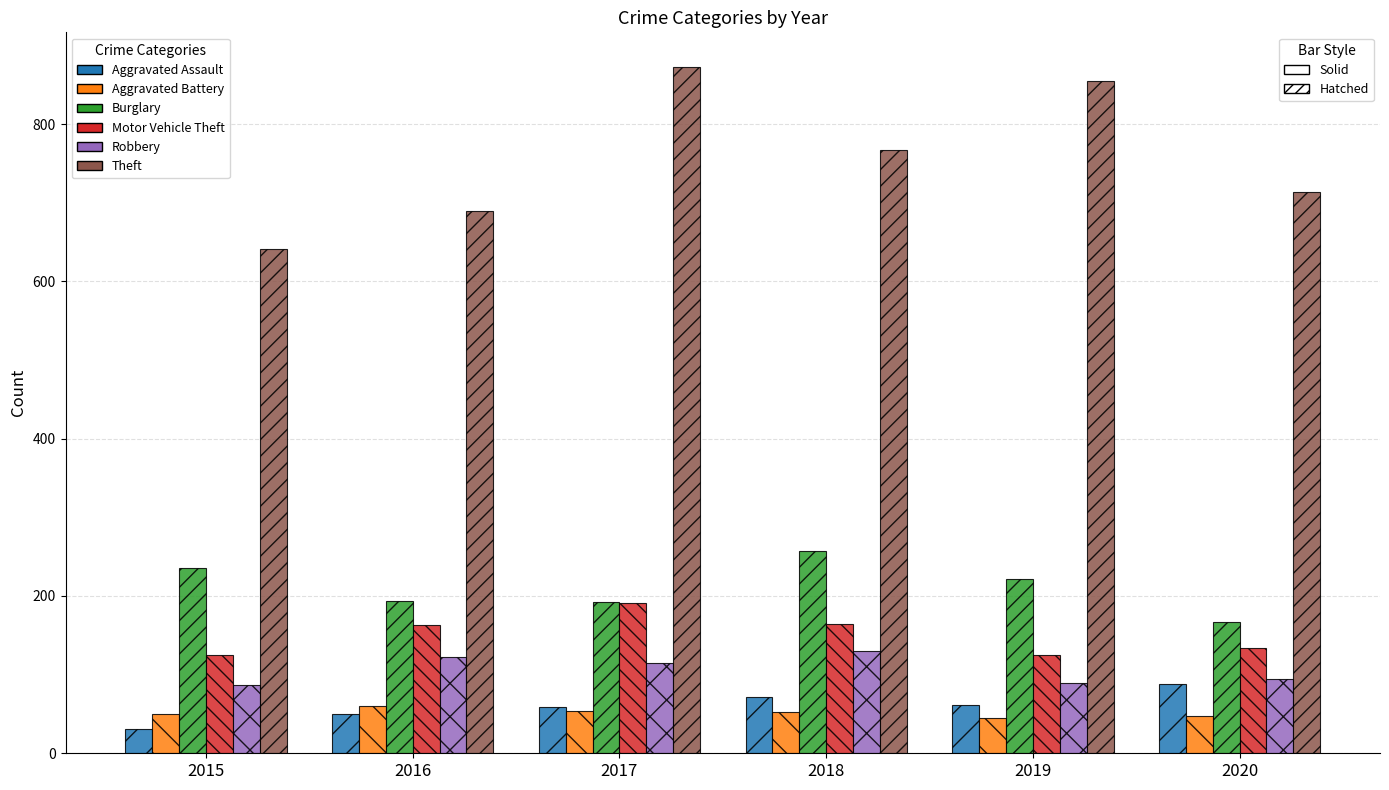

What is the greatest value displayed?

873